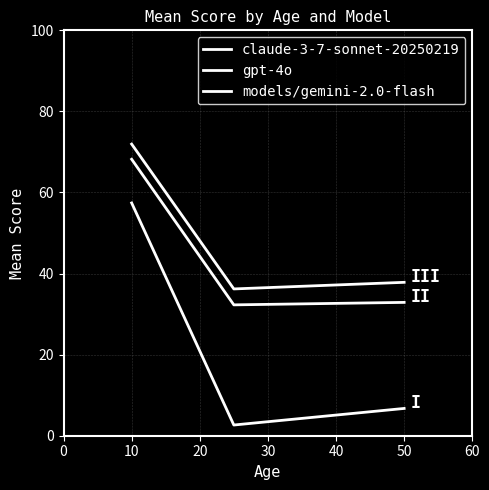

What is the value of the claude-3-7-sonnet-20250219 point at the 2nd from the left?

2.6